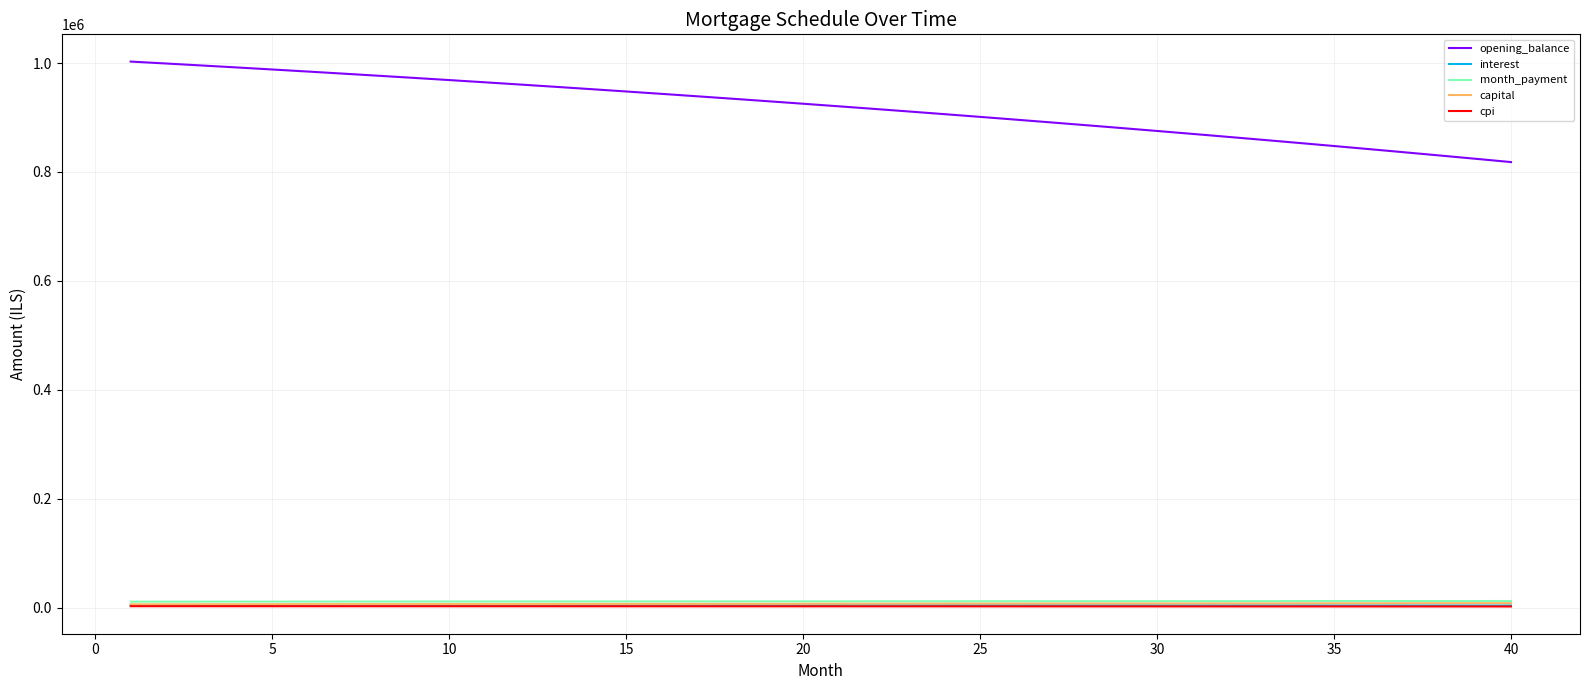

True or false: opening_balance and cpi cross at least once.

False